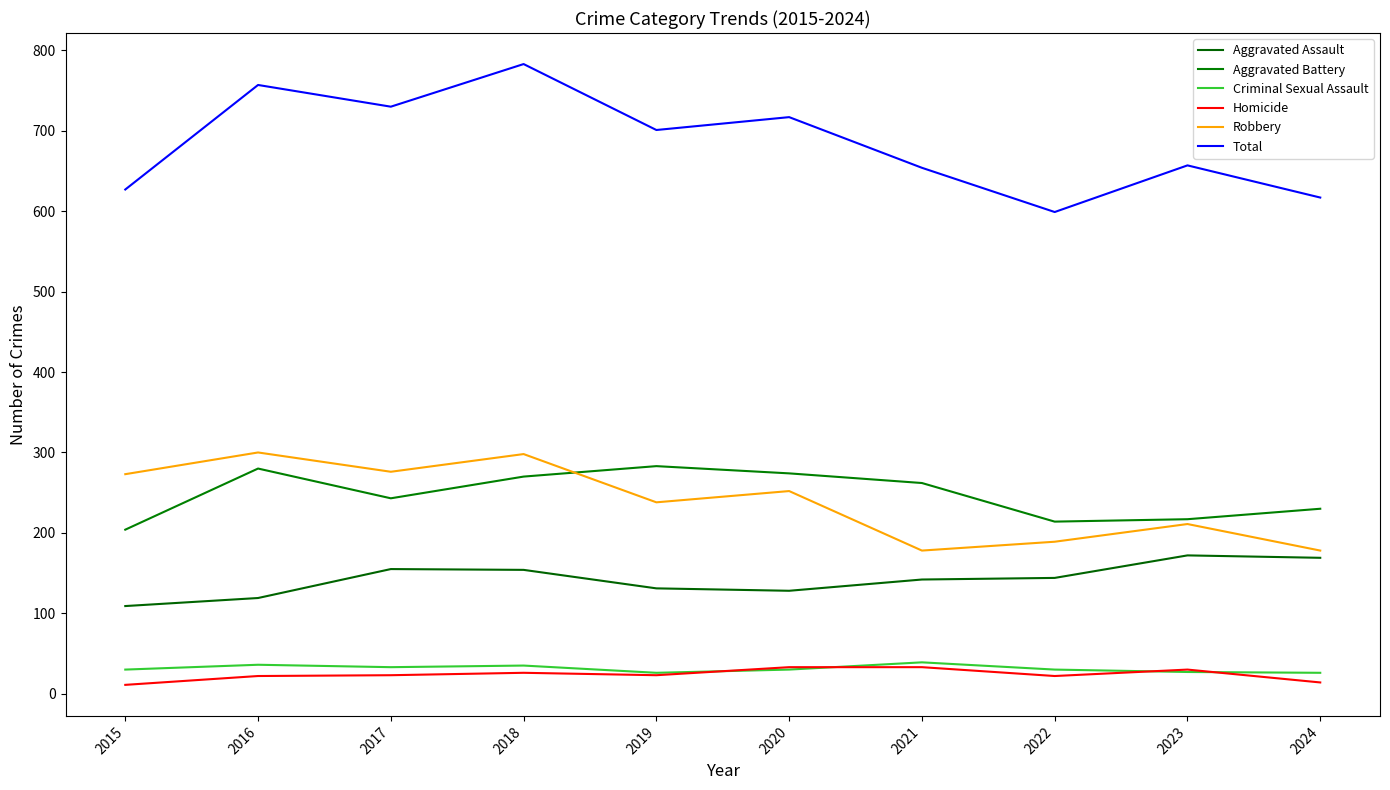

True or false: Total and Aggravated Battery intersect in this chart.

False